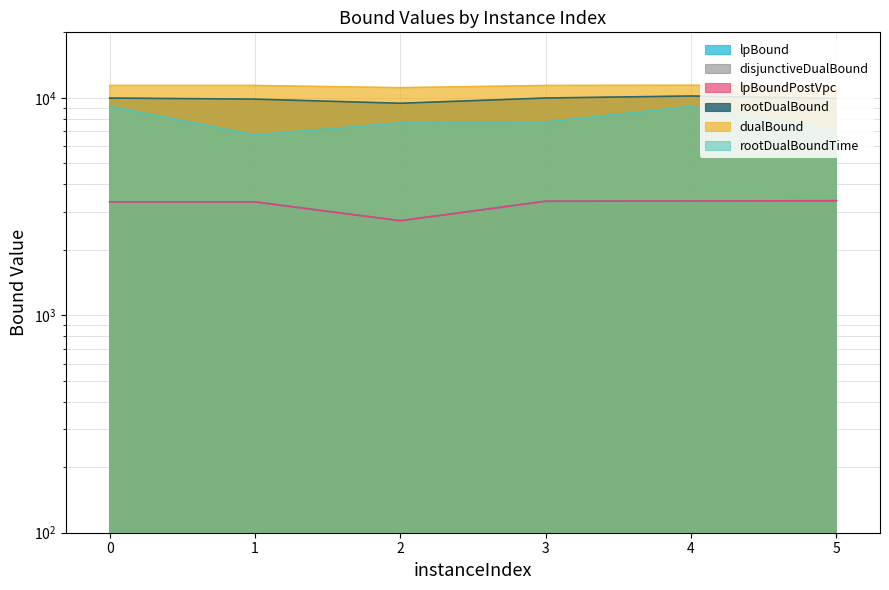

What is the maximum value shown in the chart?

11415.9